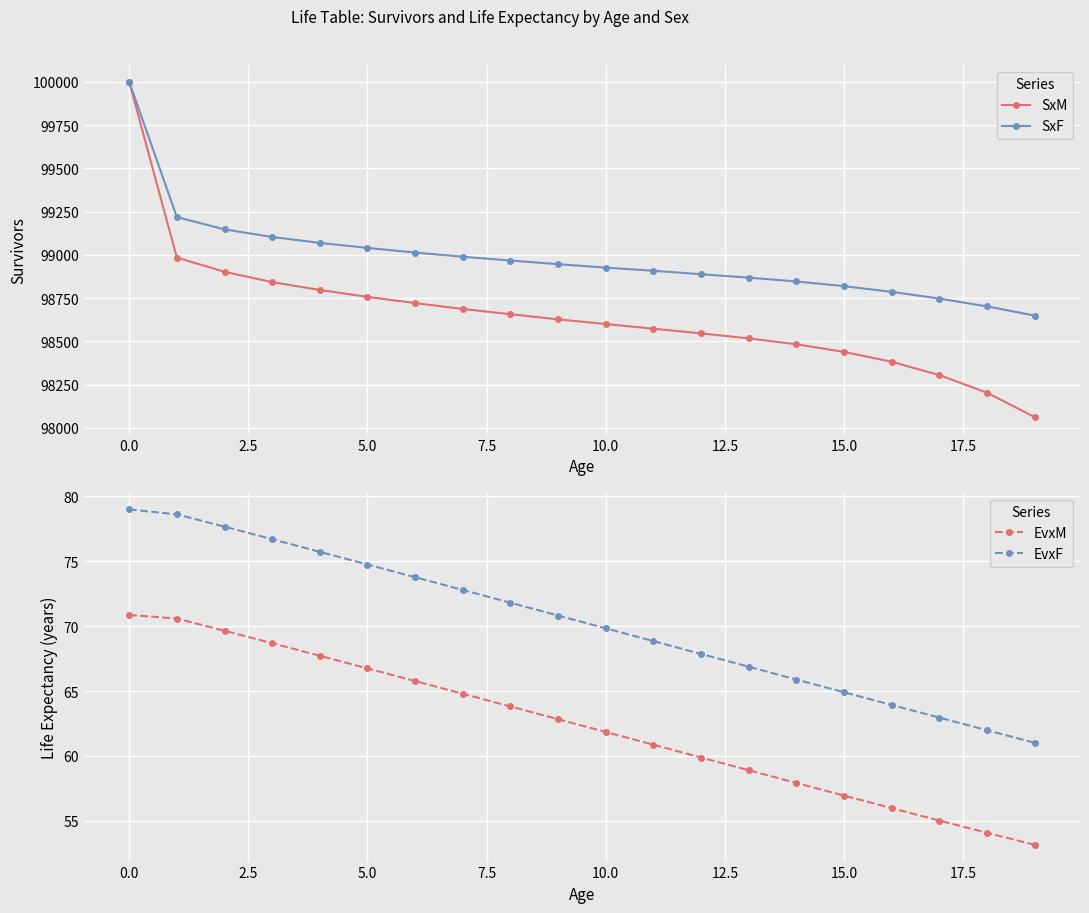

True or false: EvxM and EvxF intersect in this chart.

False